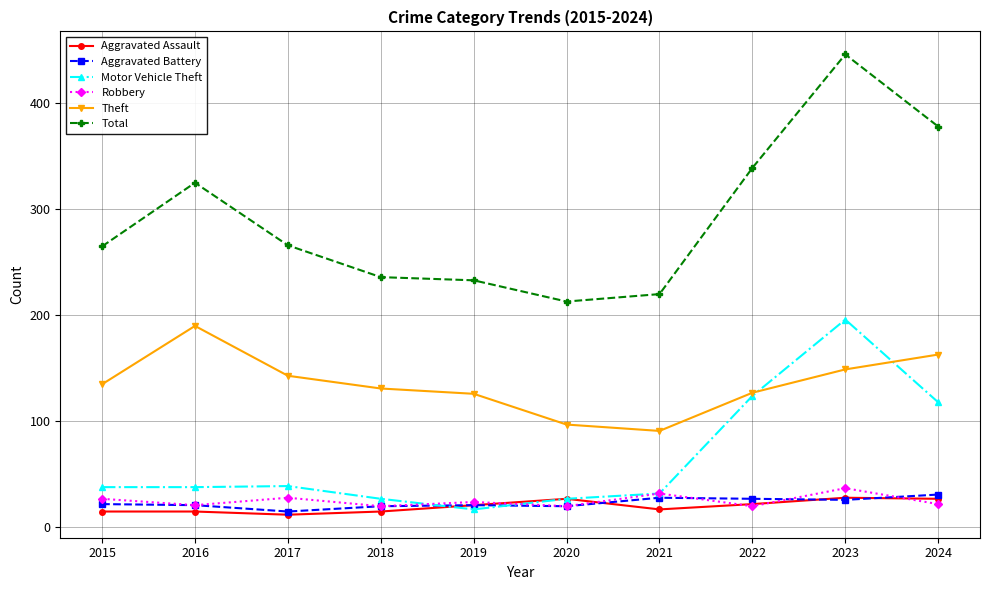

At which category is the sum across all series the highest?

2023